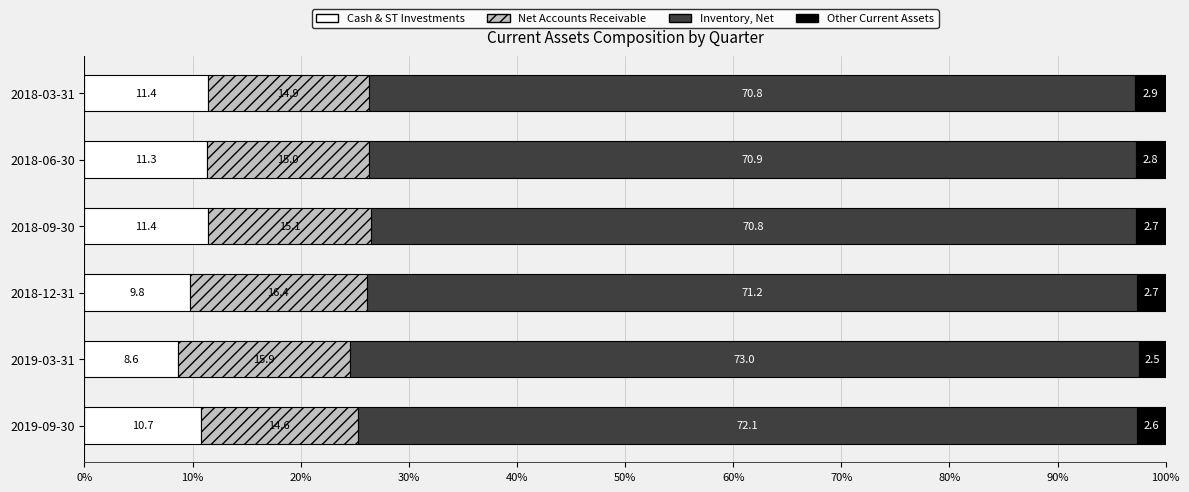

What is the total value across all series at 2018-06-30?

100.0